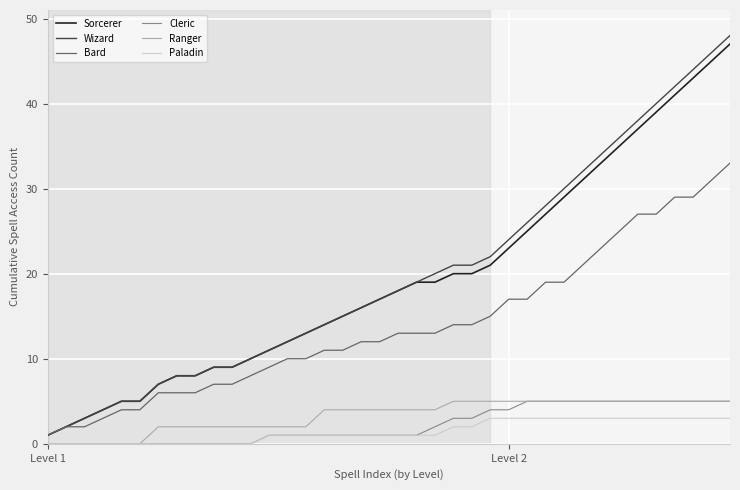

Which series has the largest total across all categories?

Wizard